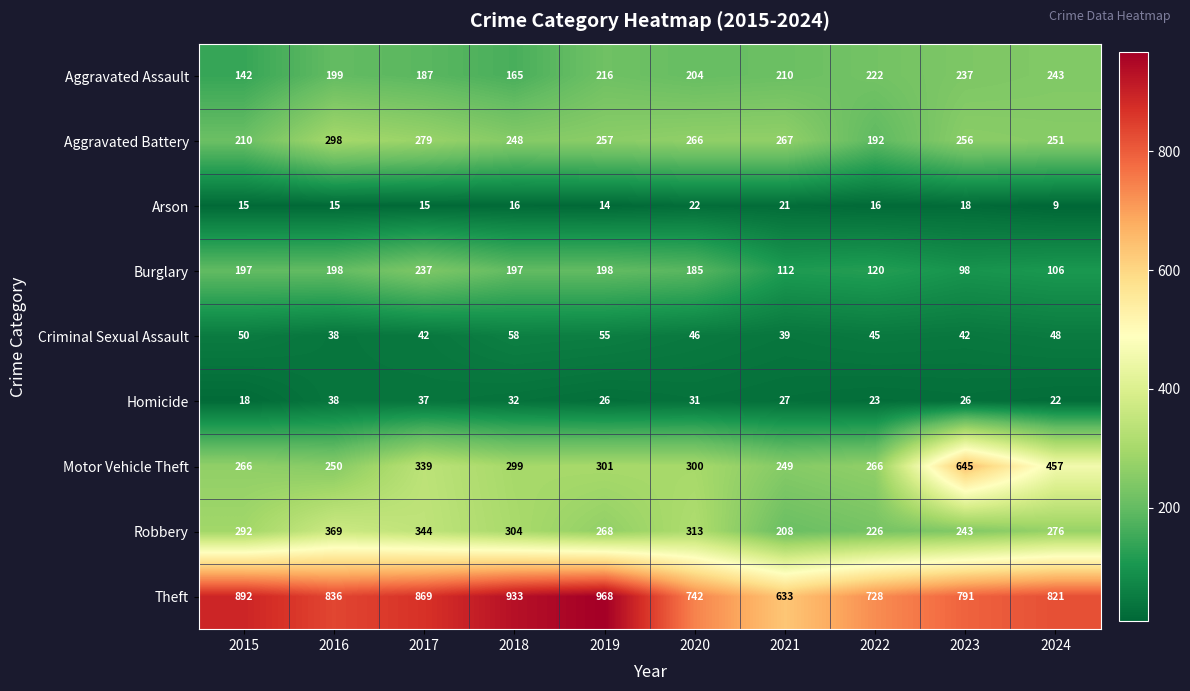

How many series are shown in this chart?

9